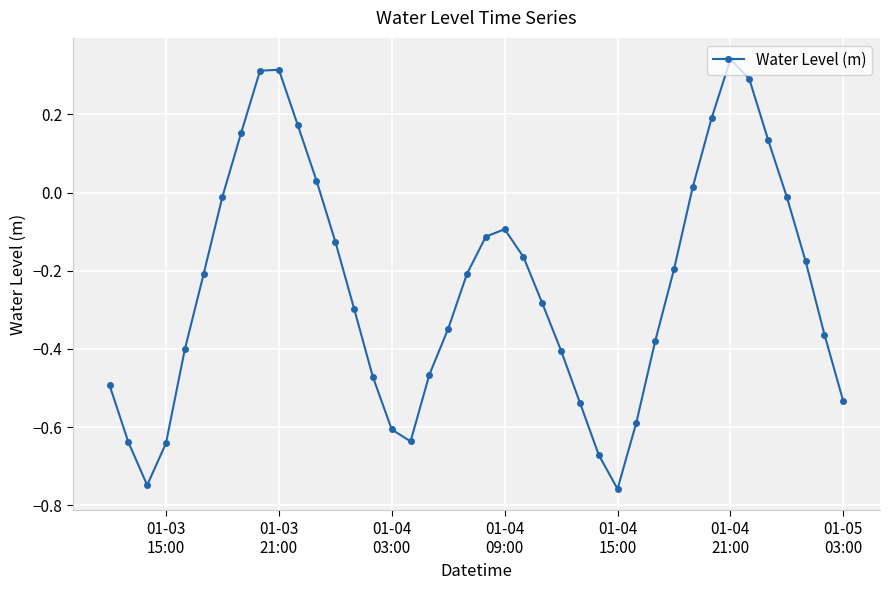

How many points are higher than both their immediate neighbors (excluding endpoints)?

3